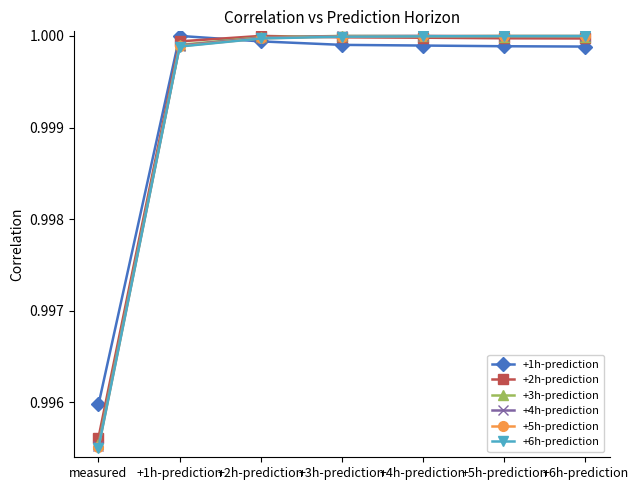

The value of +5h-prediction at +2h-prediction is 1.0. True or false?

True